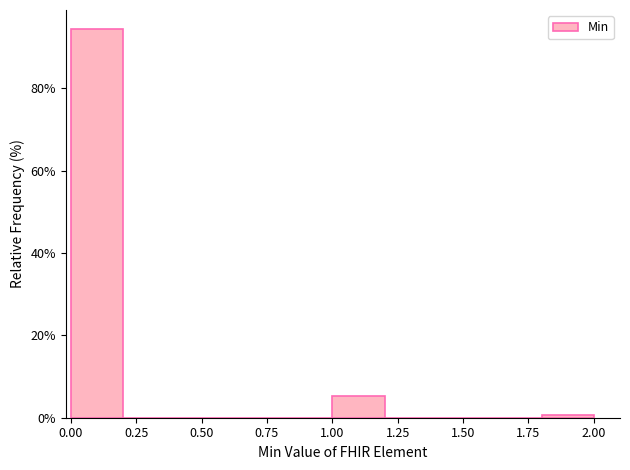

What is the height of the bar covering 0.0 to 0.2 on the x-axis? The values are not printed on the chart, so give them approximately, as read against the axis.

94